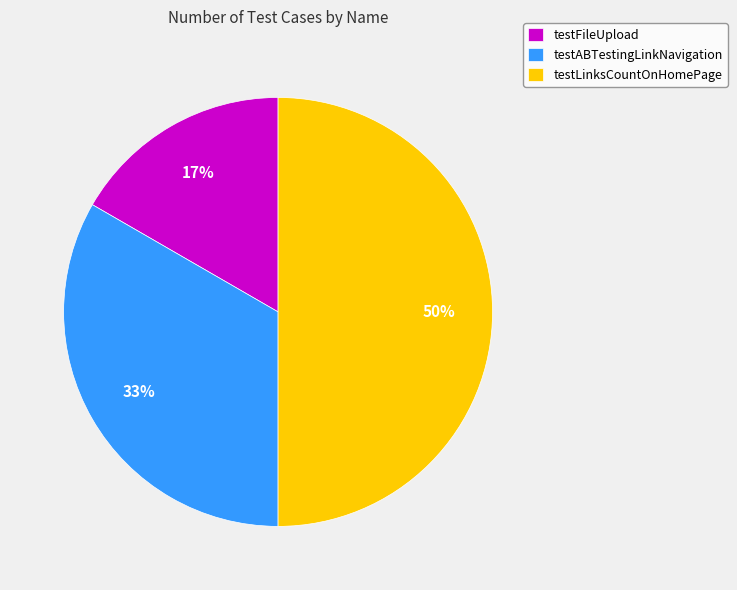

What is the smallest slice in the pie chart?

testFileUpload